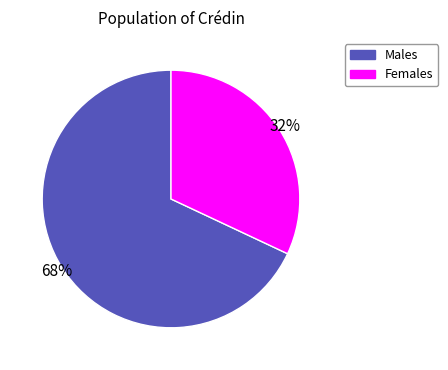

Is there a majority slice in this chart?

Yes